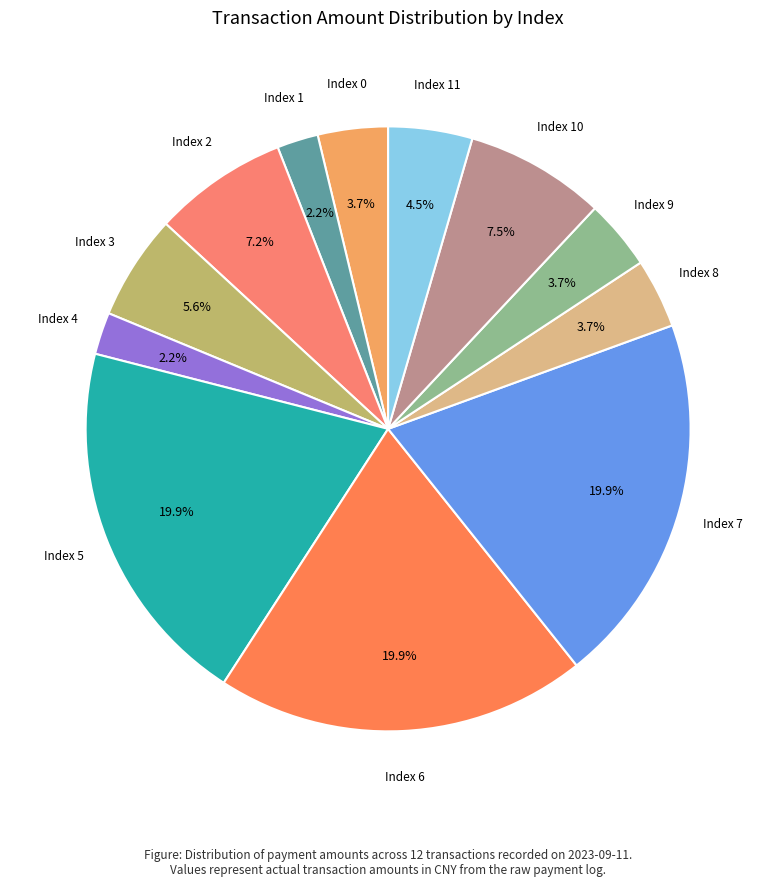

Count the number of slices in the pie.

12